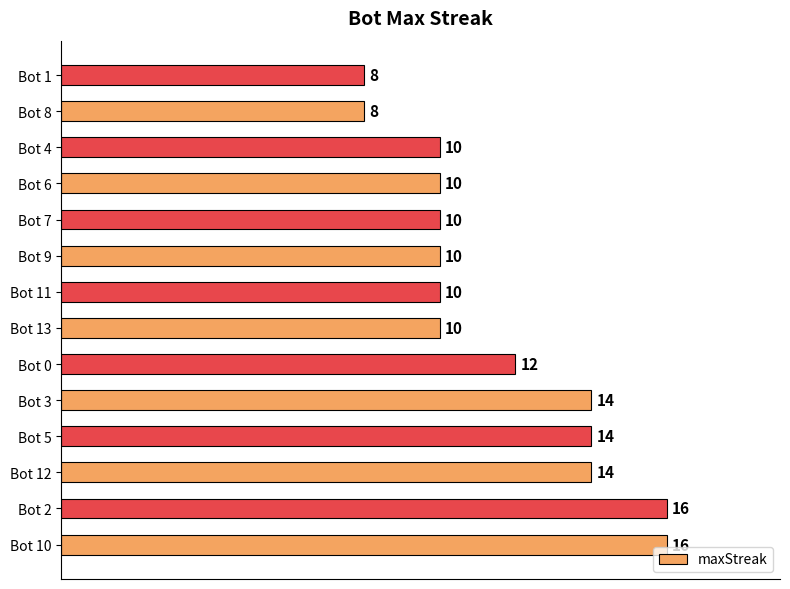

Count the number of categories in the chart.

14